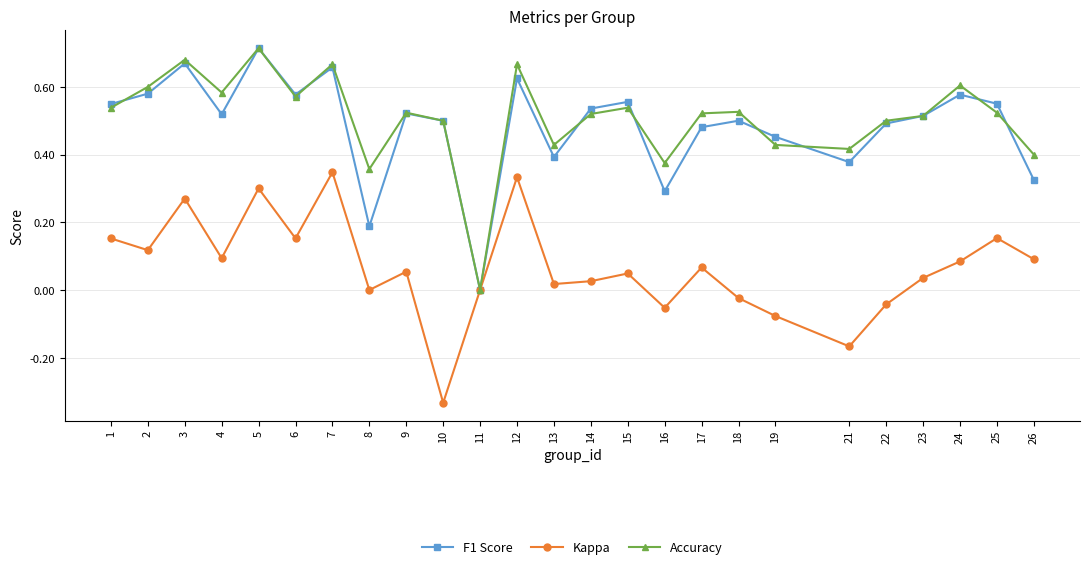

Between 23 and 24, which series saw the biggest shift?

Accuracy